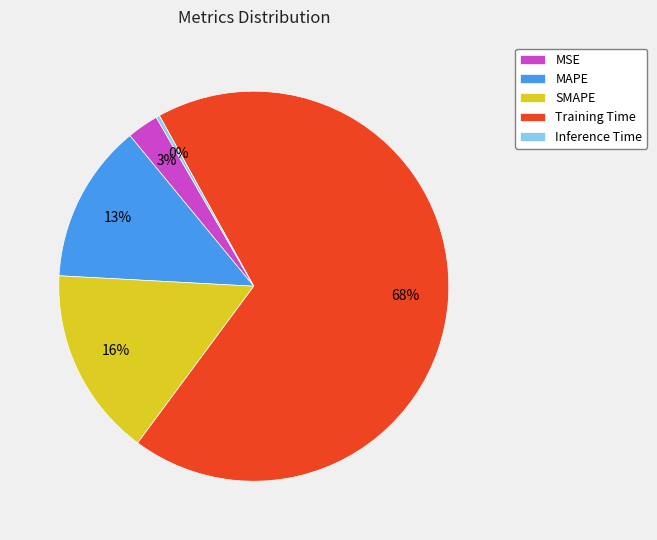

How many slices are in this pie chart?

5